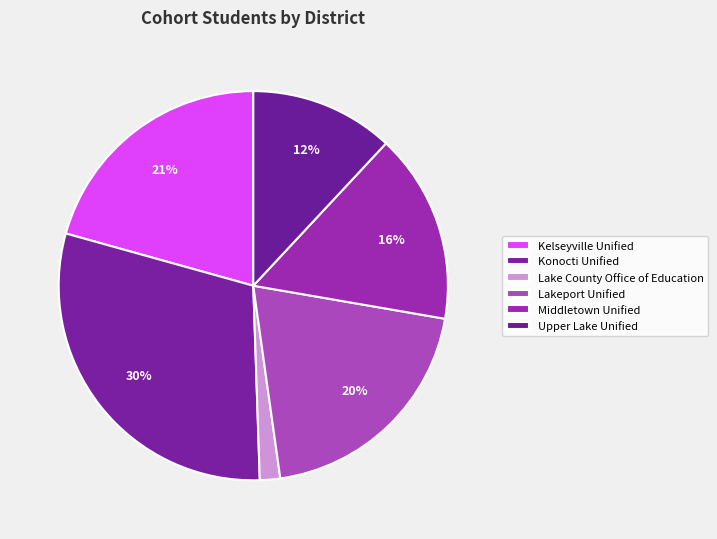

Which category has the biggest portion of the pie?

Konocti Unified